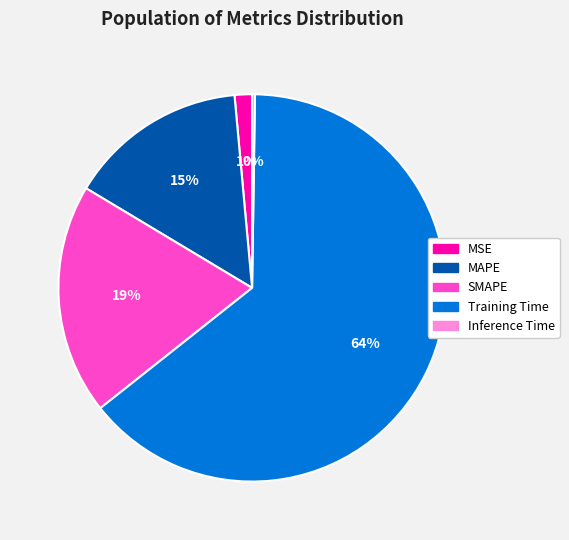

To the nearest percent, what is the average slice percentage?

20%